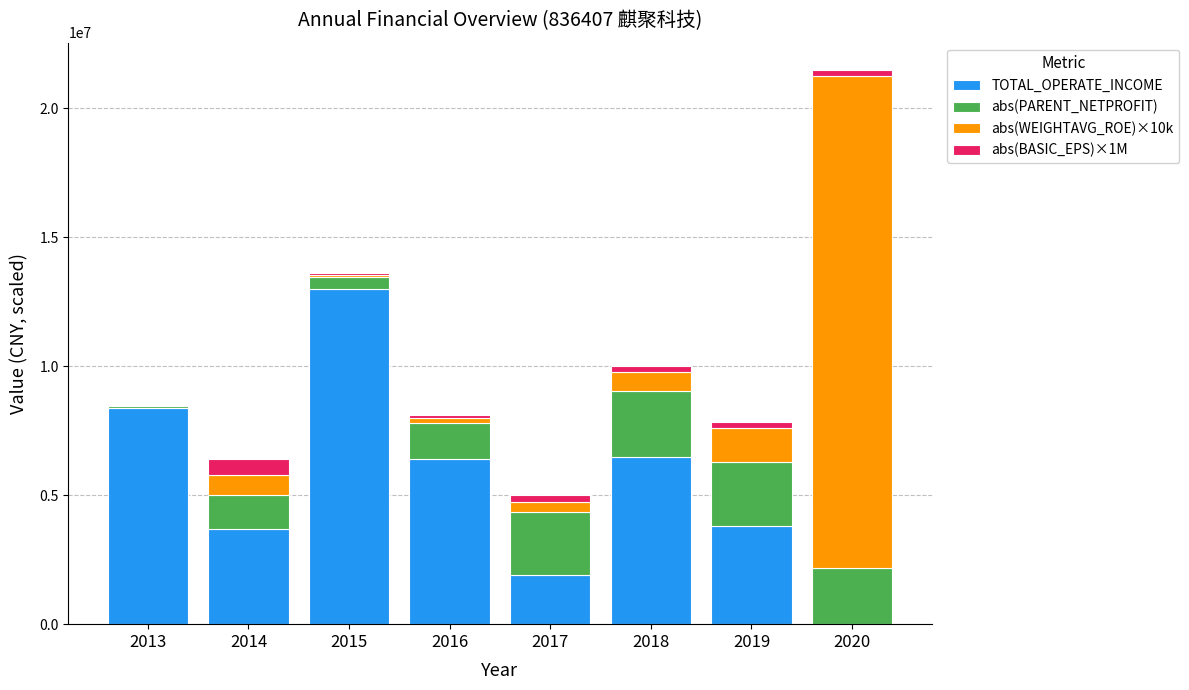

Does the chart contain stacked bars?

Yes